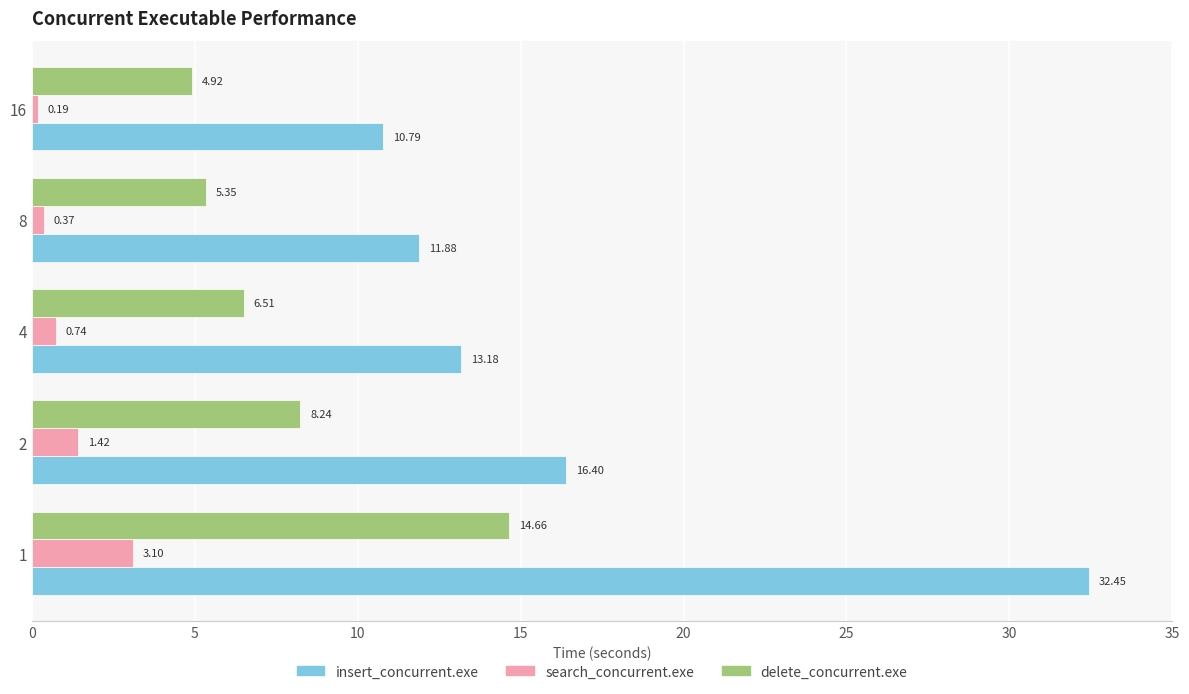

What is the difference between the maximum and minimum values in the search_concurrent.exe series?

2.9